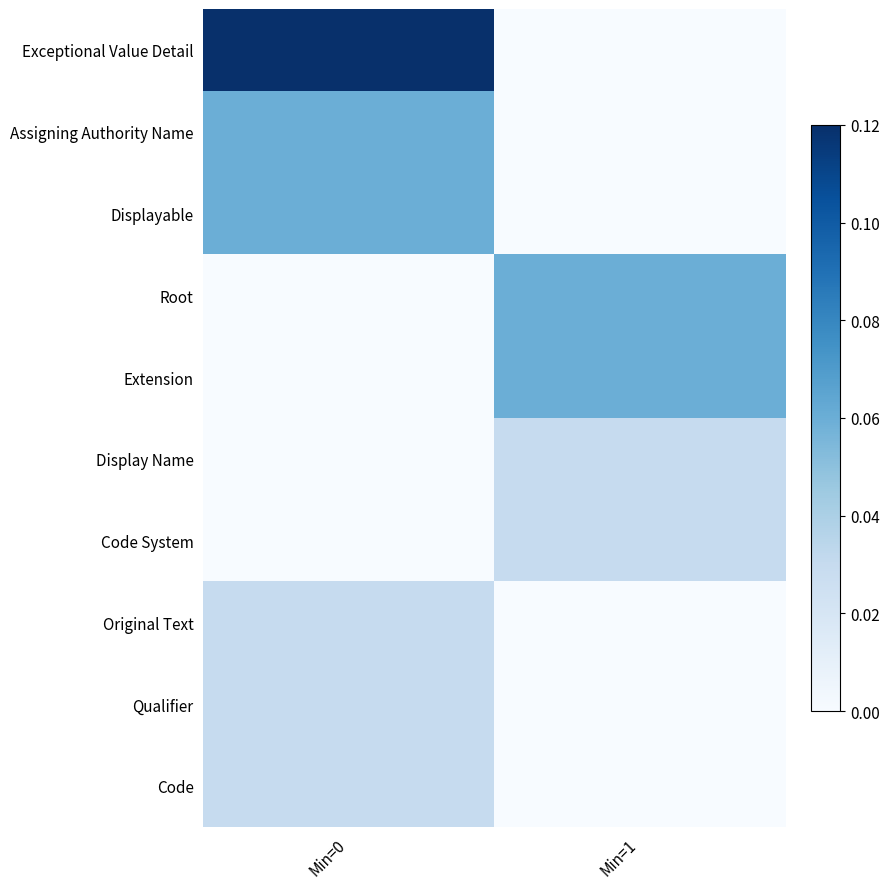

What is the difference between the highest and lowest values at Min=1?

0.1